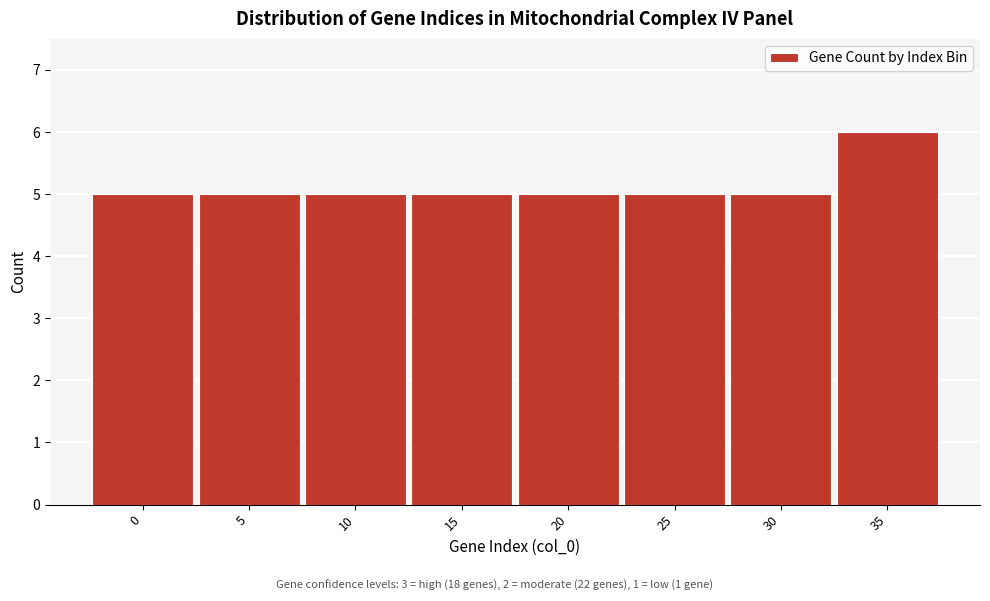

Reading right to left, list all the values displayed in this chart.

35=6	30=5	25=5	20=5	15=5	10=5	5=5	0=5